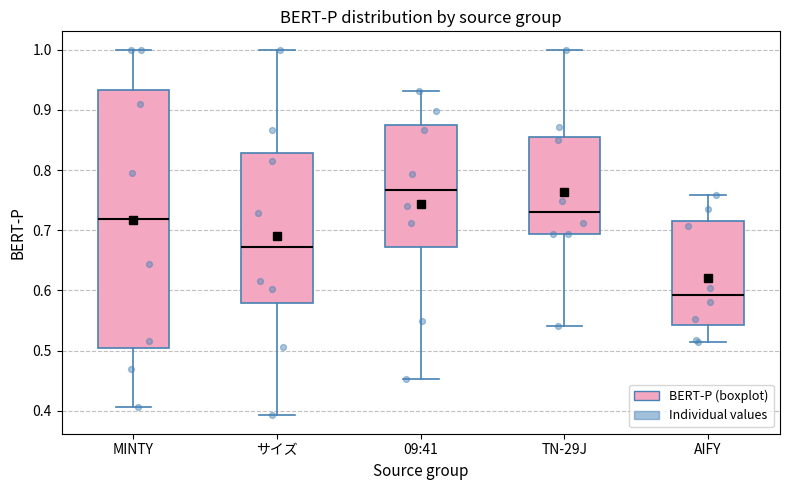

Which box has the lowest median line?

AIFY